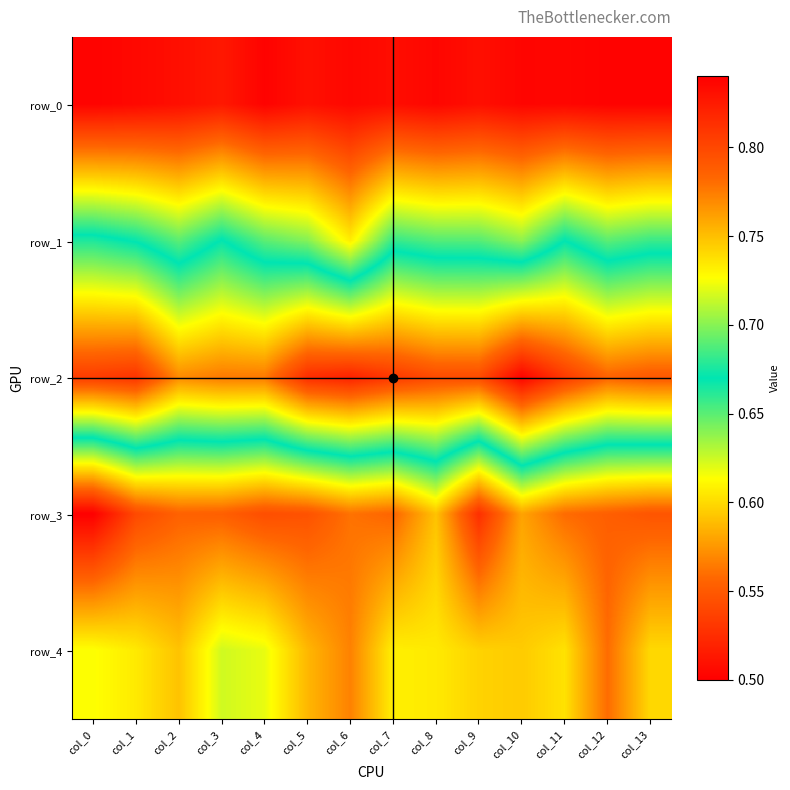

At which label is row_0 closest to 0?

col_13